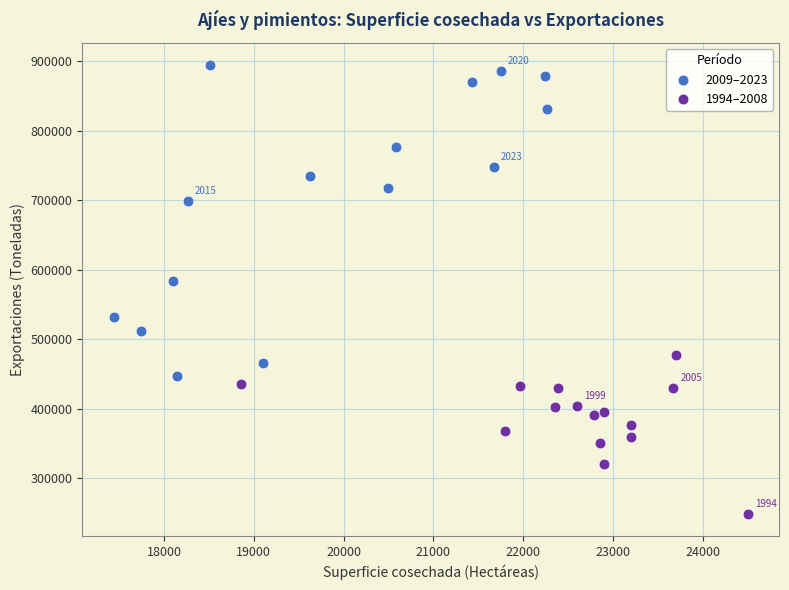

Which series contains the highest Y value?

2009–2023